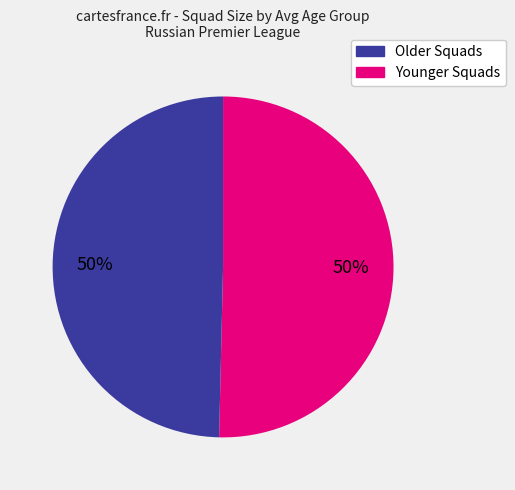

To the nearest percent, what is the average slice percentage?

50%